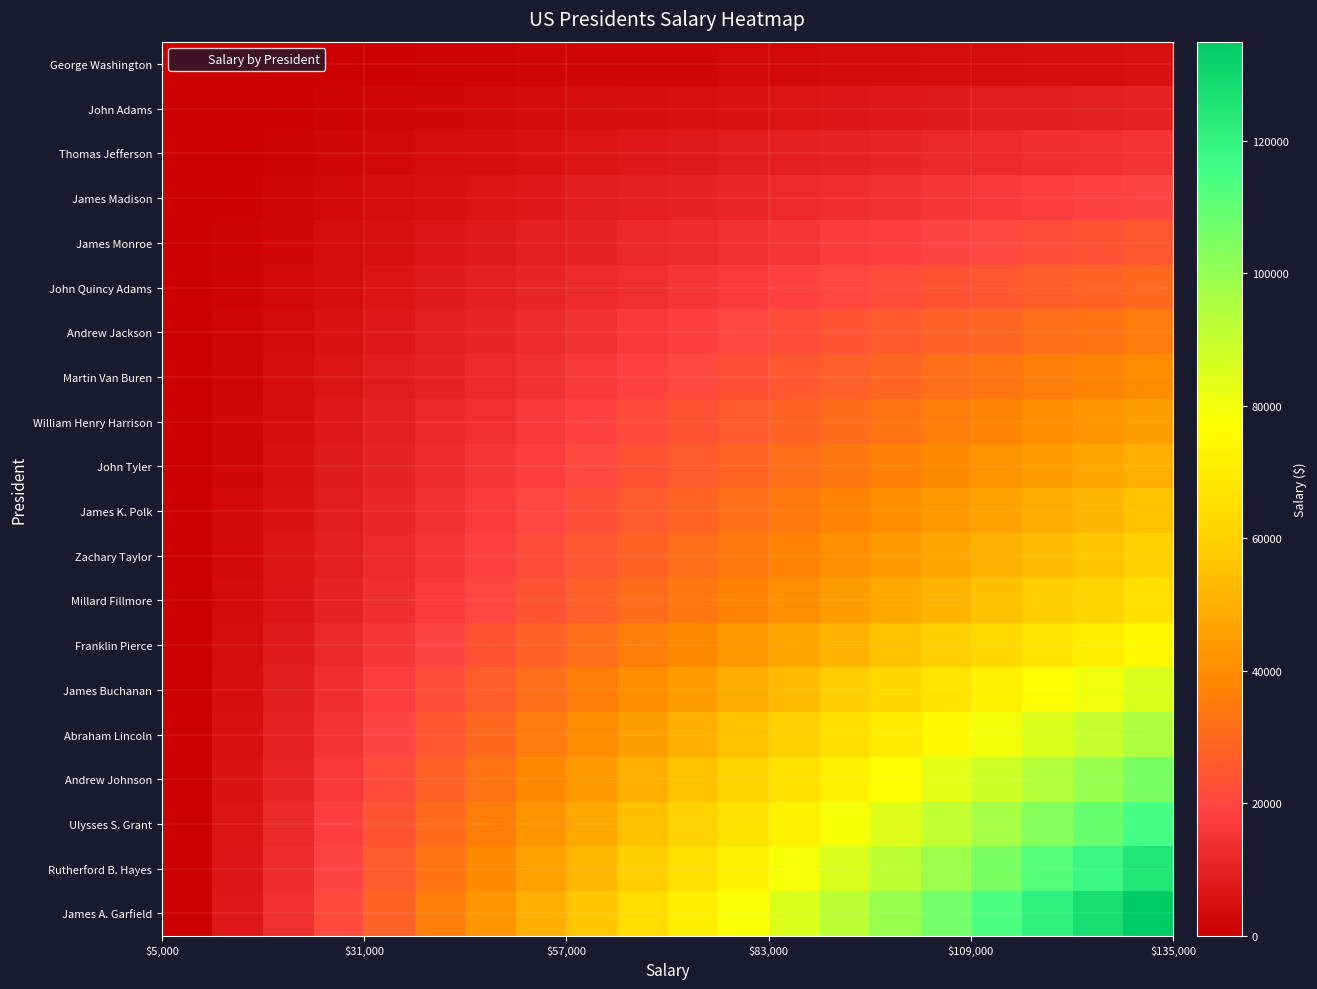

Count the number of data series in this chart.

20